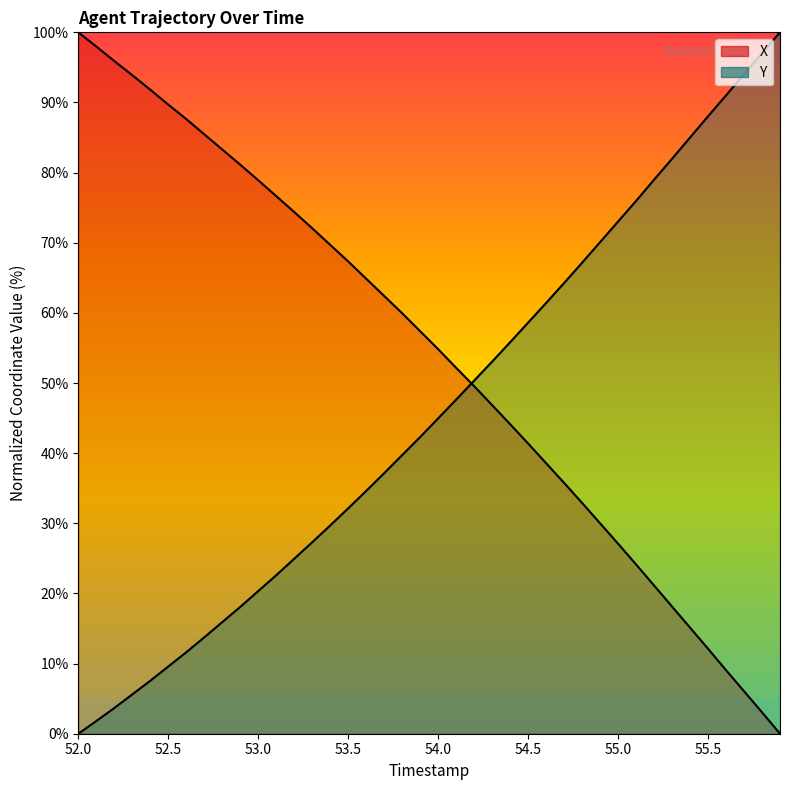

What is the average value of the X series?

53.8